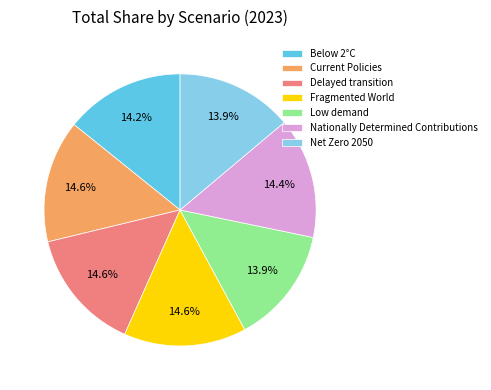

What is the total percentage of Current Policies and Fragmented World?

29.1%